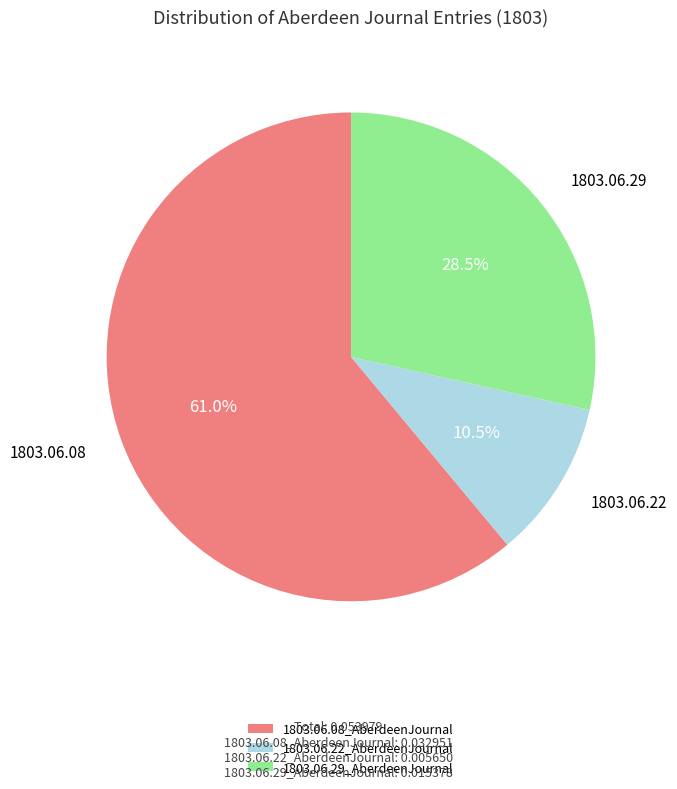

Is there any slice that represents more than half of the pie?

Yes